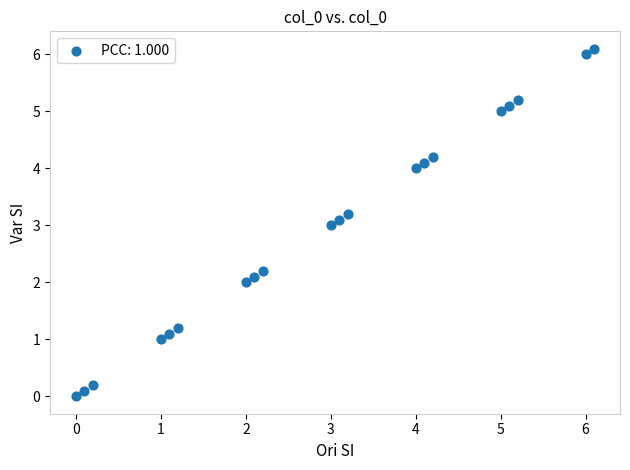

What is the range of X values (max minus min)?

6.1